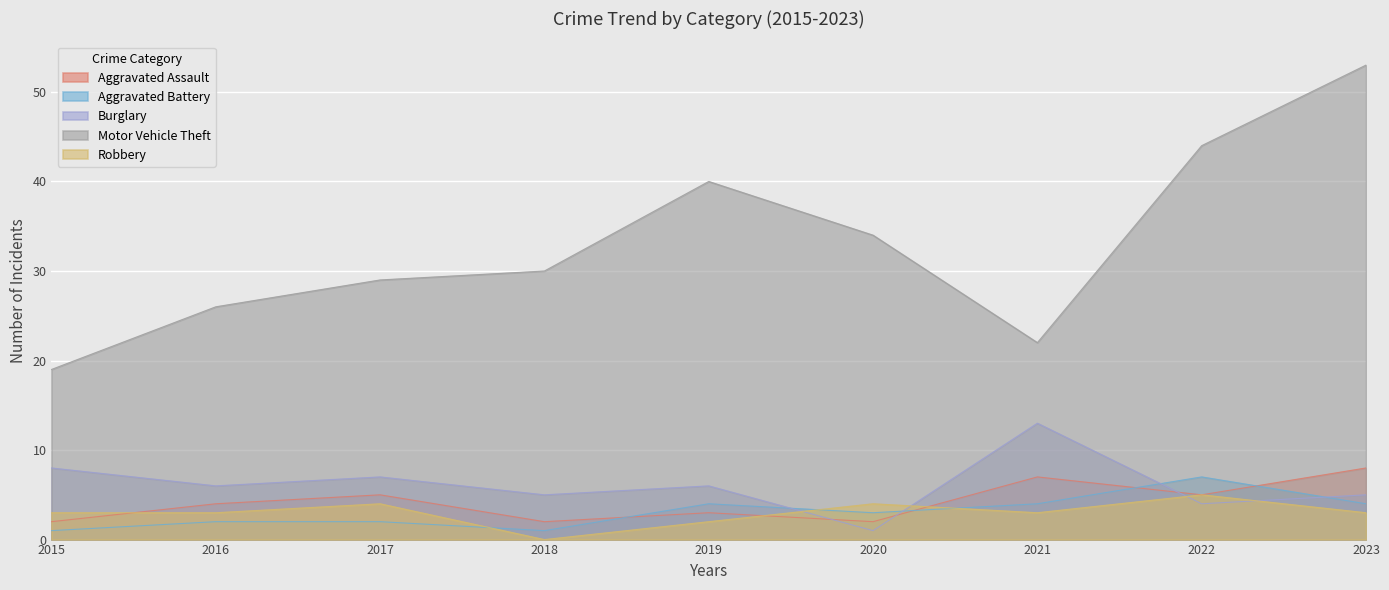

True or false: Robbery and Motor Vehicle Theft intersect in this chart.

False